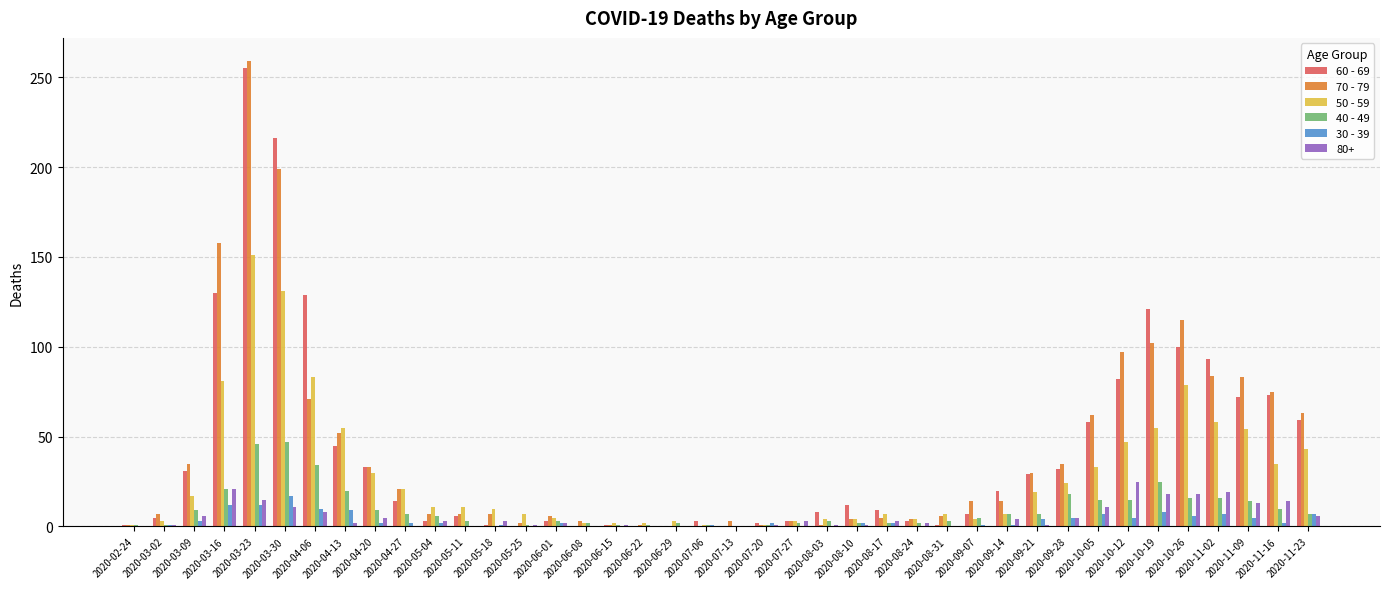

How many groups of bars are there?

40